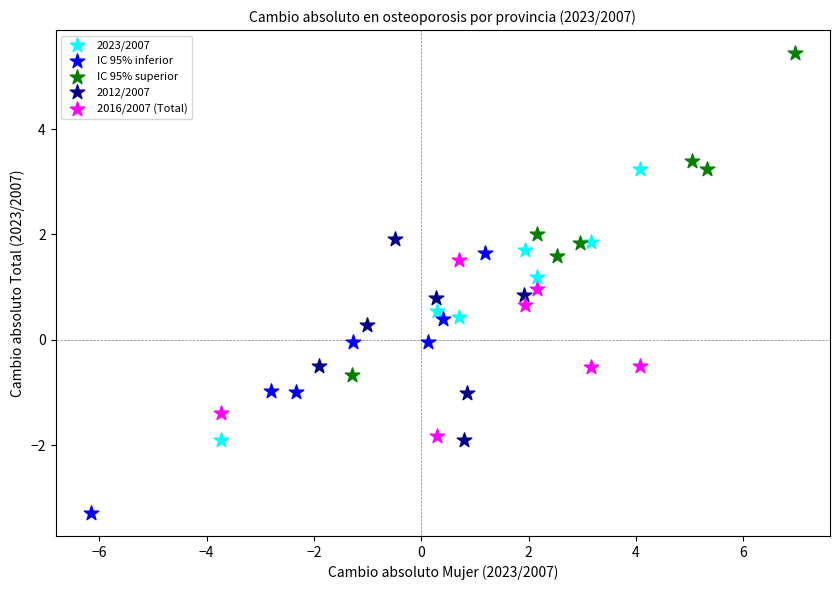

Which series reaches the maximum Y coordinate?

IC 95% superior